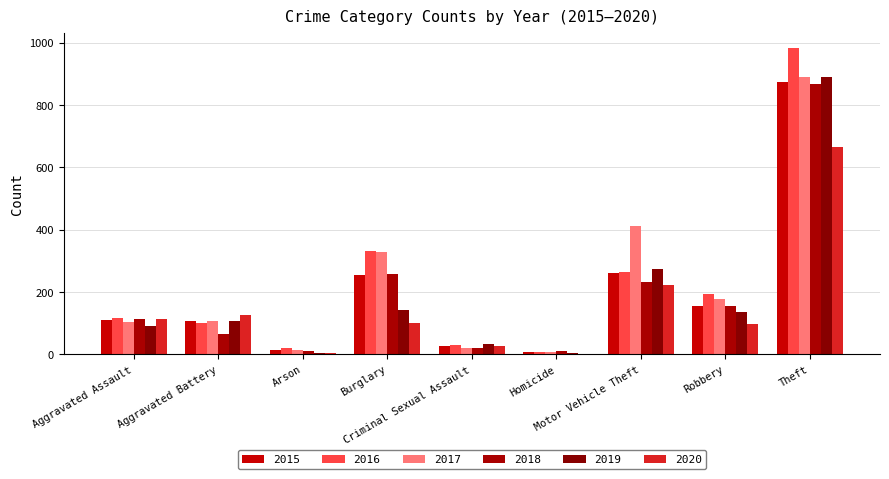

What is the minimum value shown in the chart?

2